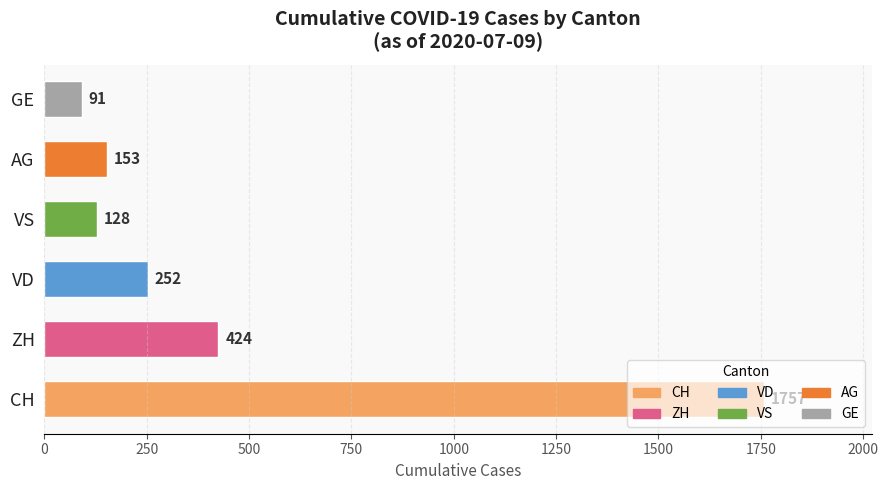

The chart shows a value of 169 at VD. True or false?

False